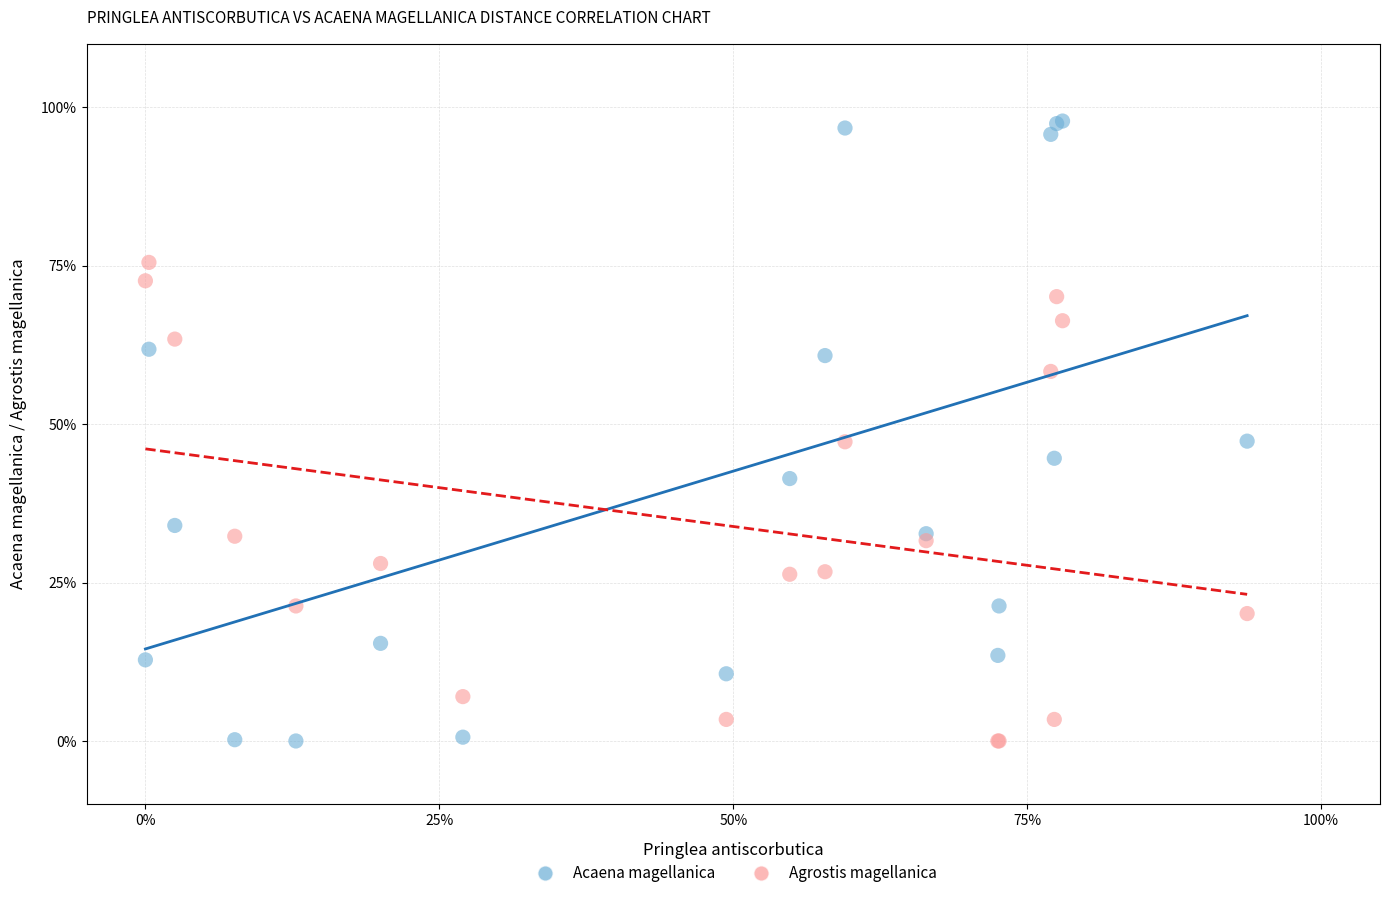

What are all the series names shown in the legend?

Acaena magellanica, Agrostis magellanica